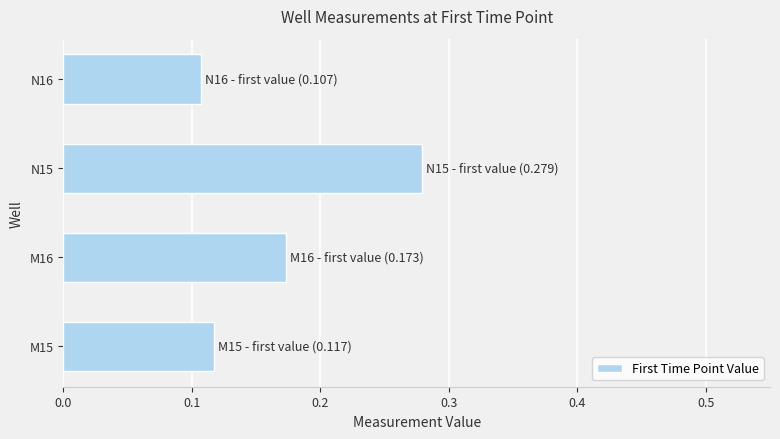

What is the sum of the values at M15 and N15?

0.4